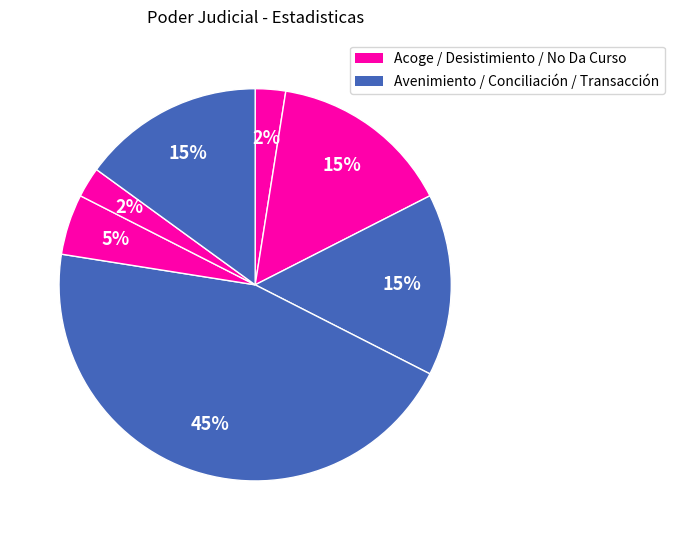

Count the number of slices in the pie.

7